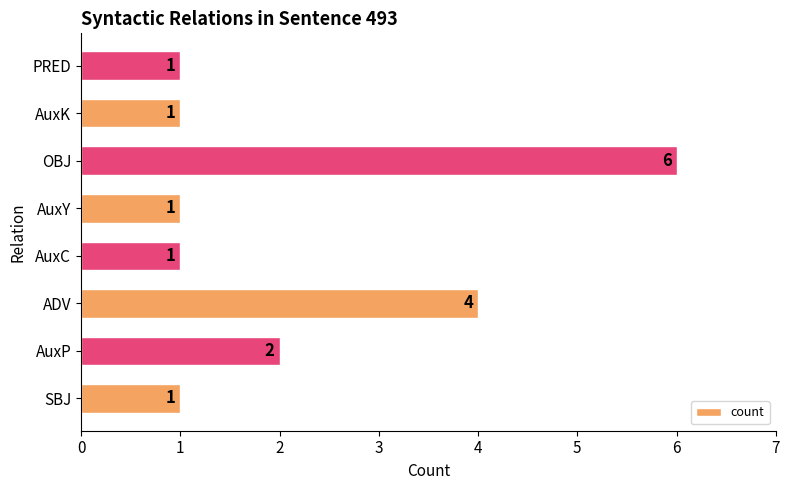

What is the difference between the maximum and second lowest values?

5